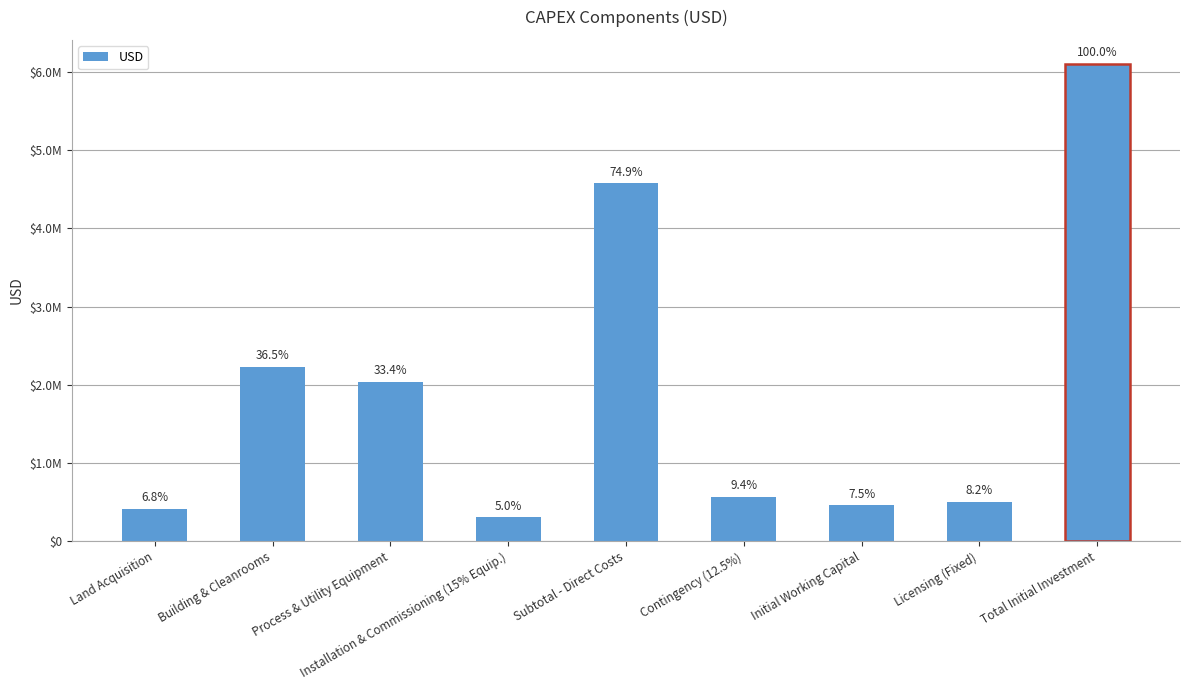

Is it true that the value at Subtotal - Direct Costs is 4575146.7?

True